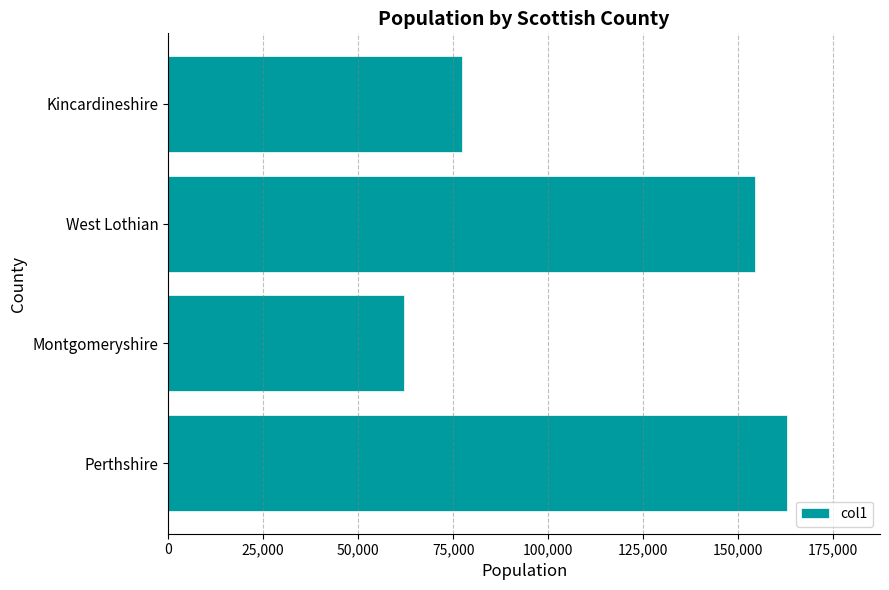

At which label is the value closest to 112447?

Kincardineshire